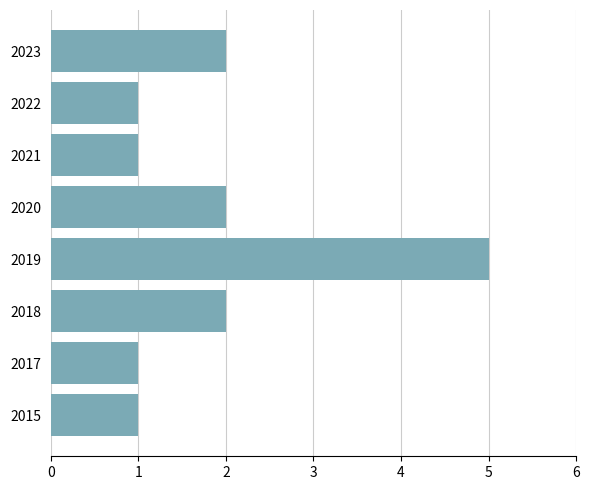

Approximately how many times larger is the value at 2022 compared to 2020?

0.5